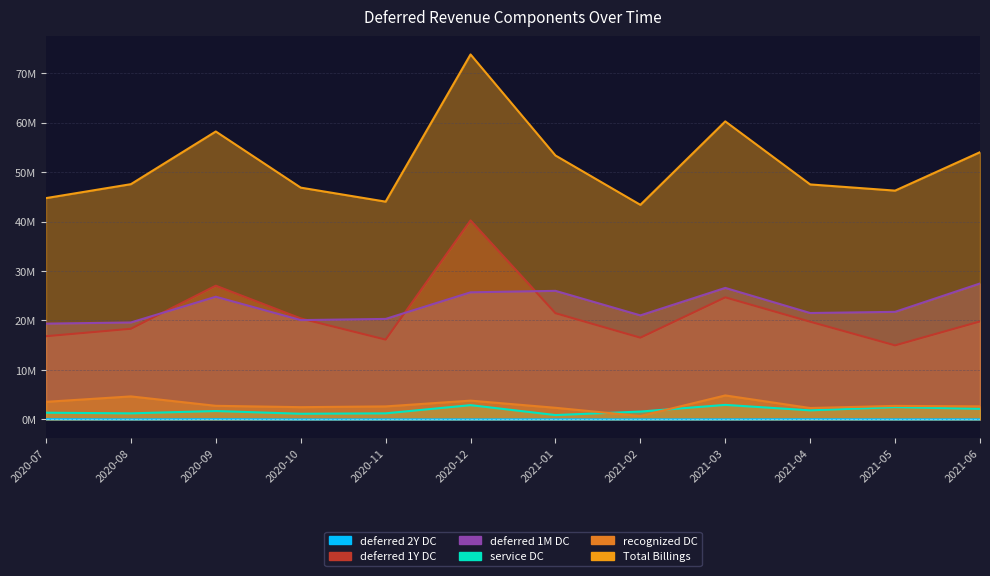

True or false: deferred_2Y_DC and service_DC cross at least once.

False